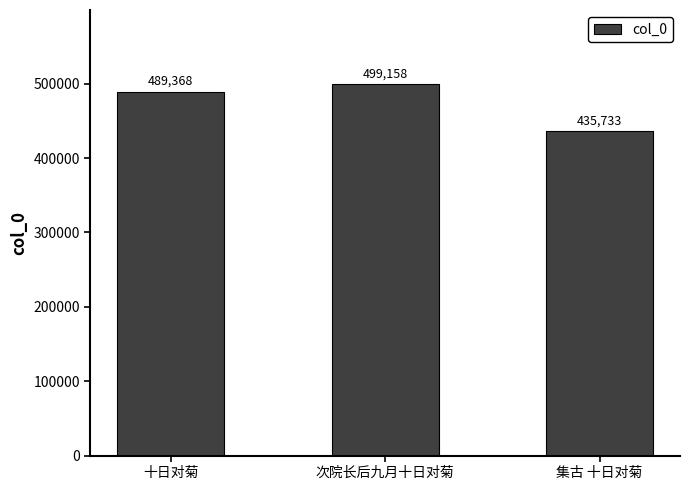

What is the difference between the maximum and minimum values?

63425